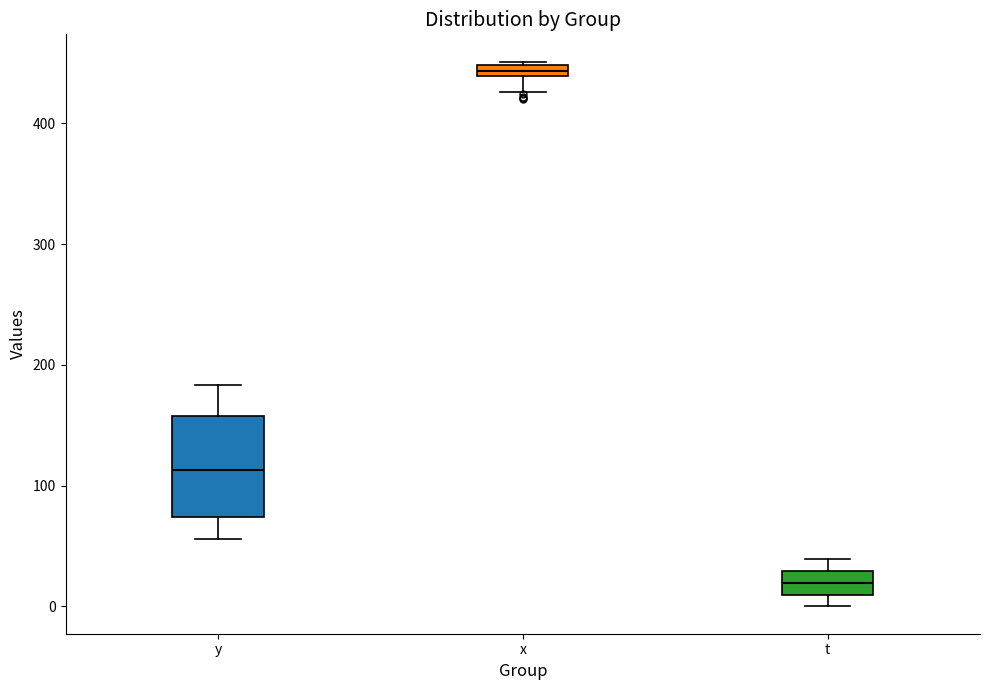

Which box has the lowest median line?

t